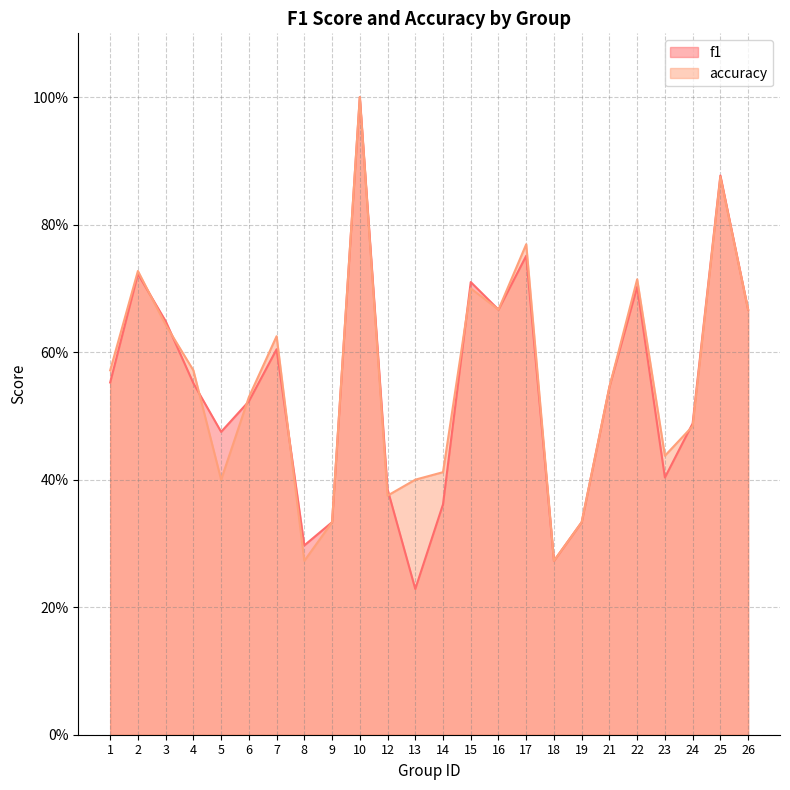

What are all the series names shown in the legend?

f1, accuracy